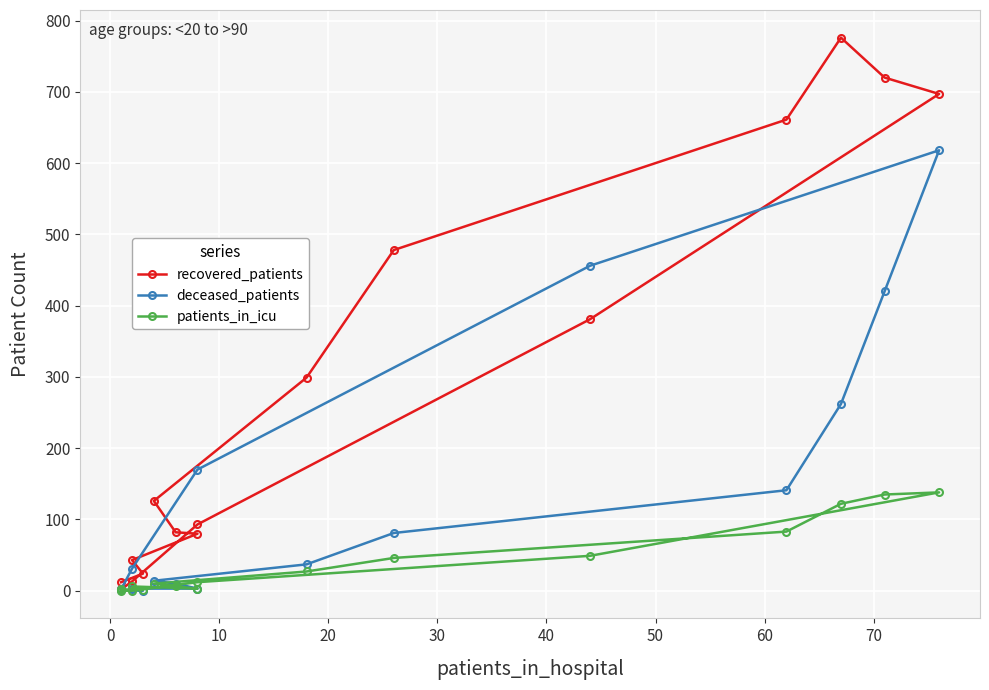

How many values in the patients_in_icu series exceed 12?

7